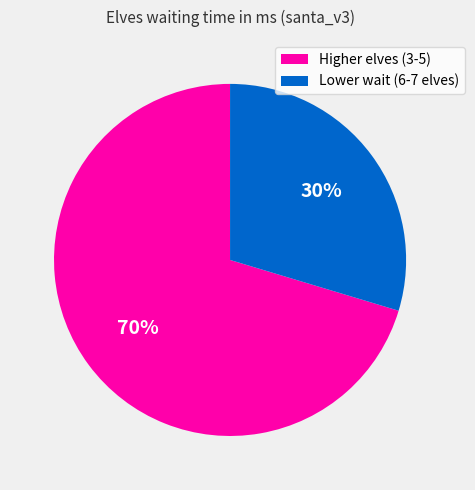

Rank the categories by value from highest to lowest.

Higher elves (3-5), Lower wait (6-7 elves)